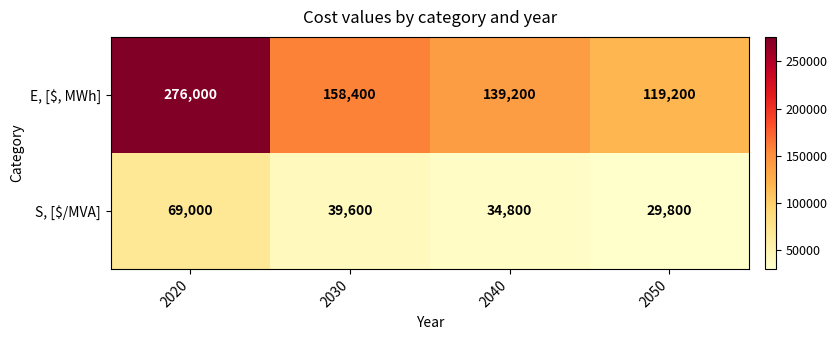

List the labels in order of E, [$, MWh] value, smallest first.

2050, 2040, 2030, 2020